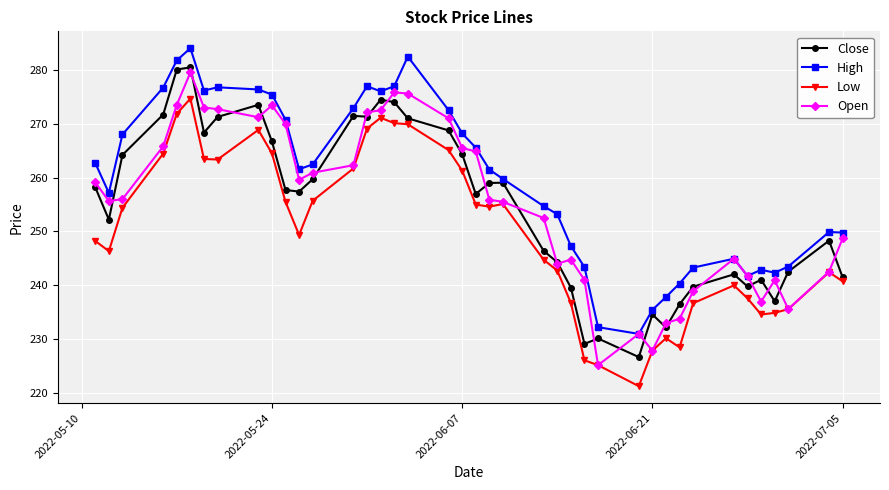

Which series has the largest total across all categories?

High